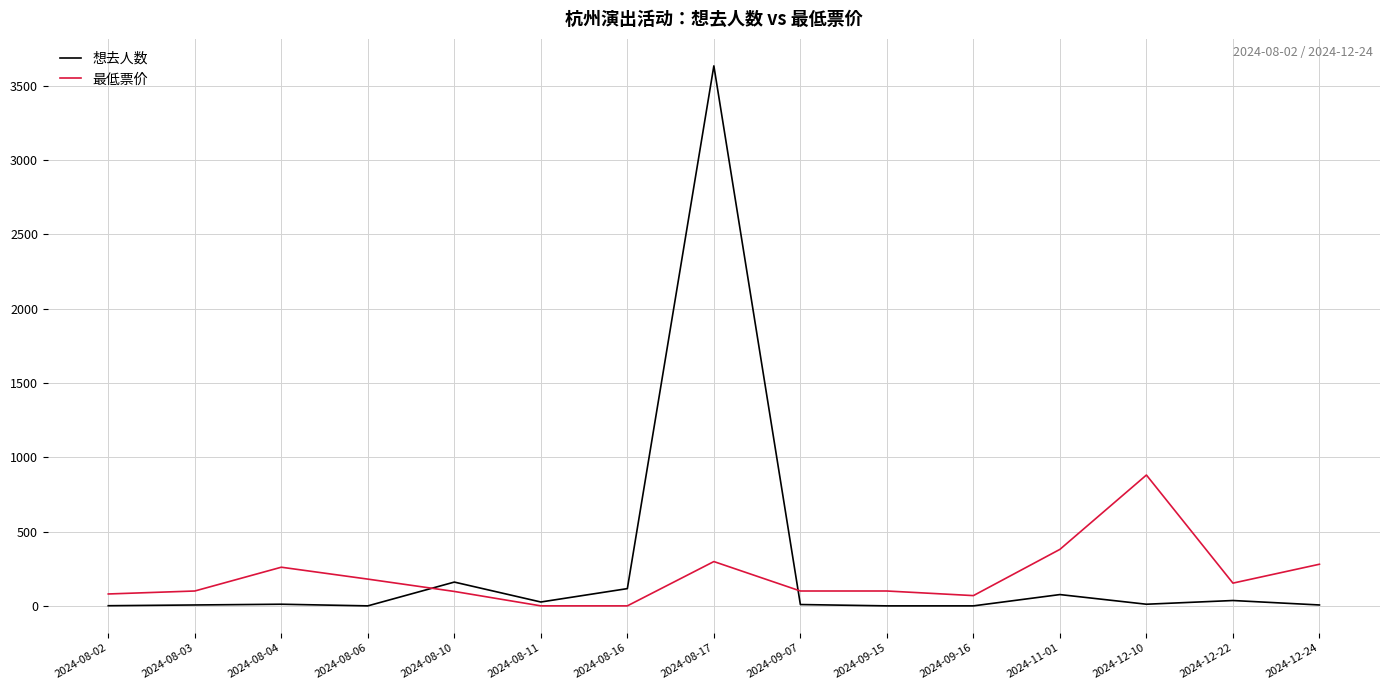

At which label is 最低票价 closest to 440?

2024-11-01